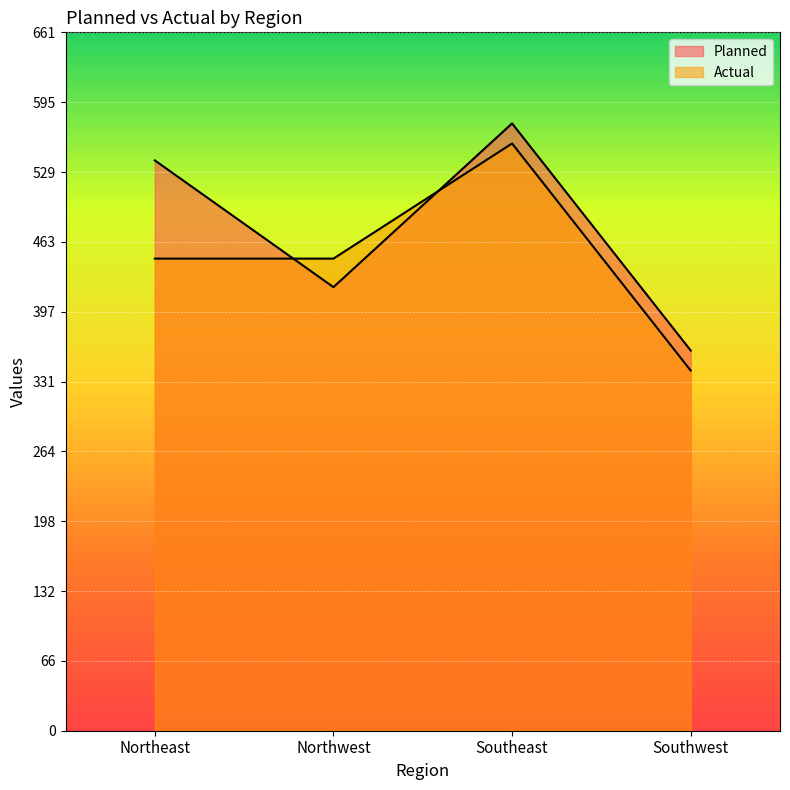

Where do Actual and Planned first cross each other?

Northeast and Northwest